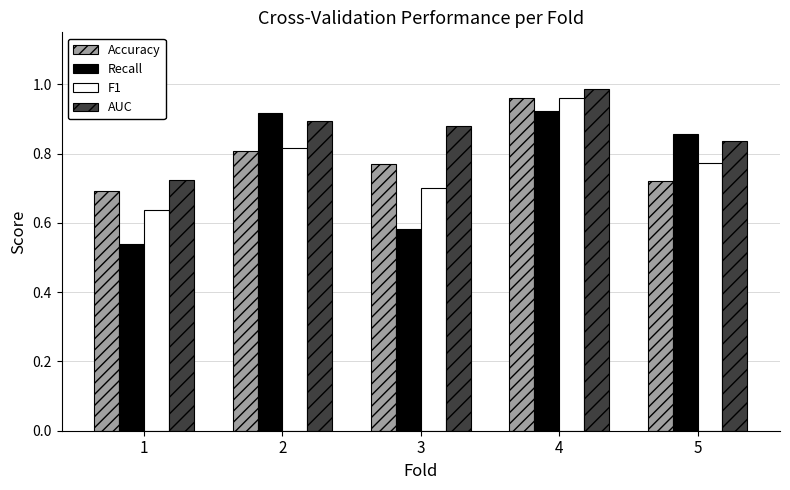

How many bars are there in total?

20